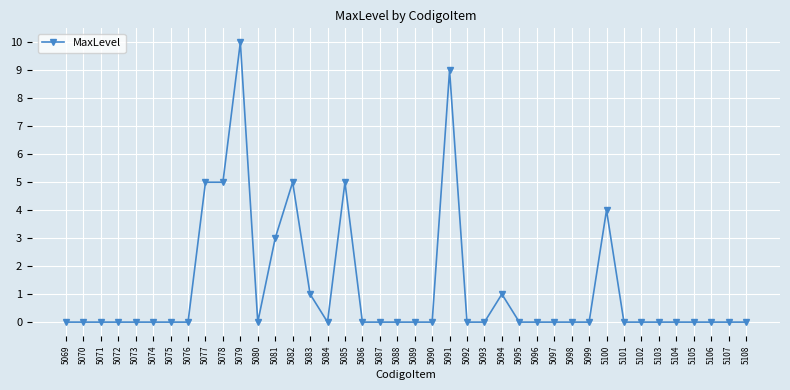

Does the chart have visible grid lines?

Yes